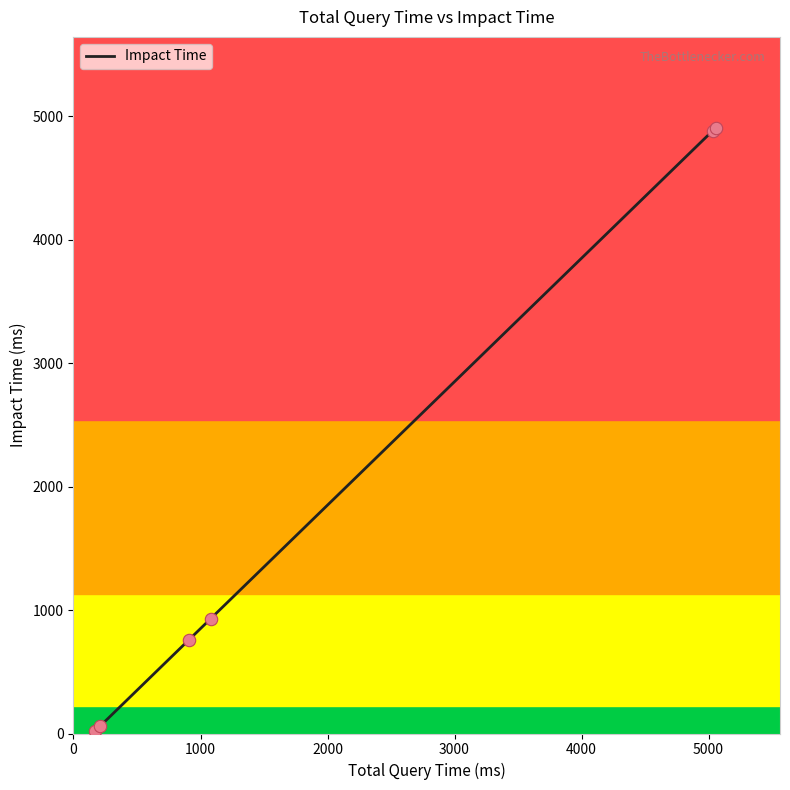

What is the greatest value displayed?

4907